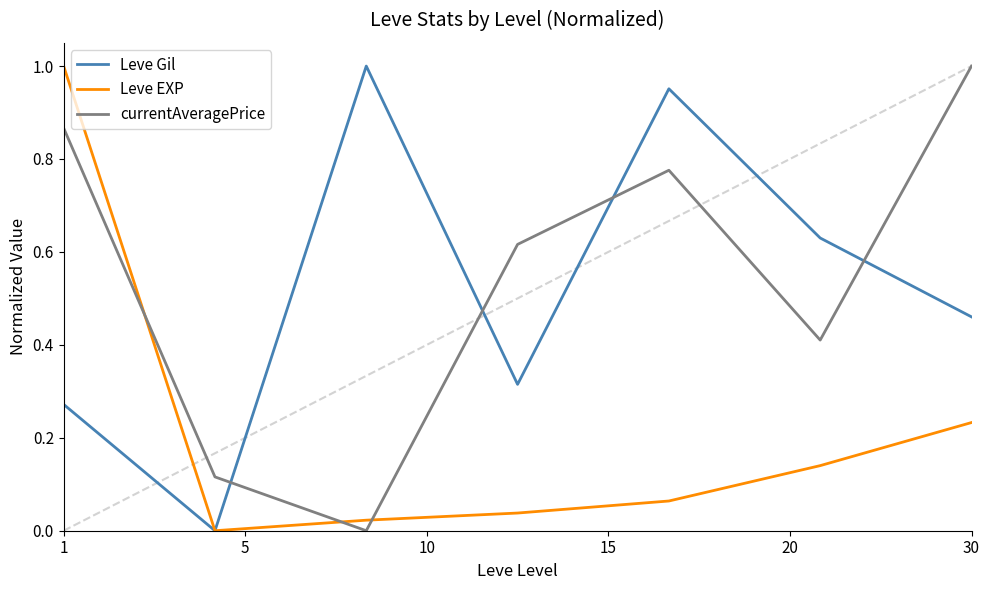

True or false: Leve Gil and currentAveragePrice intersect in this chart.

True